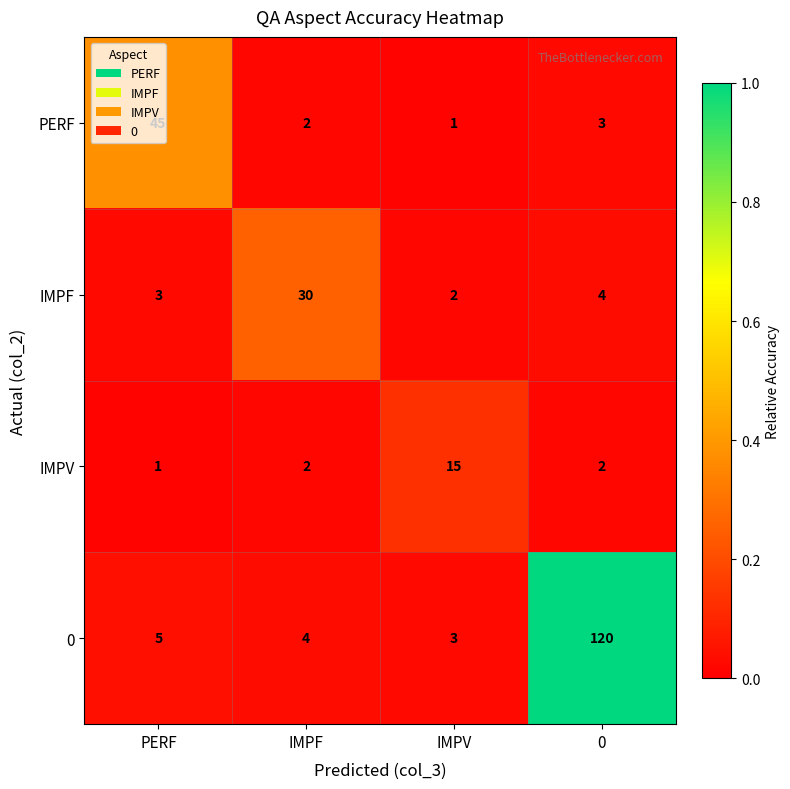

At which label does PERF reach its minimum?

IMPV